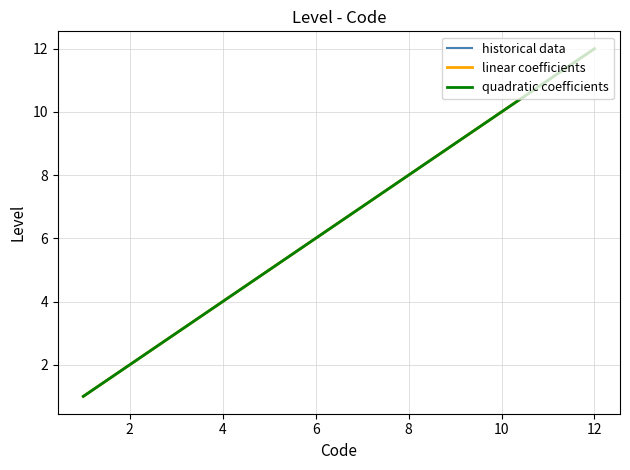

Is this an area chart (filled region under the line)?

No